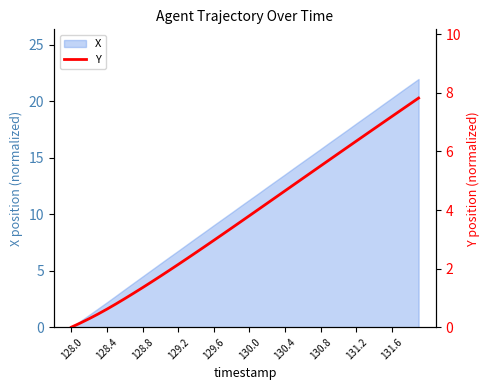

What is the highest value of the X series?

22.0